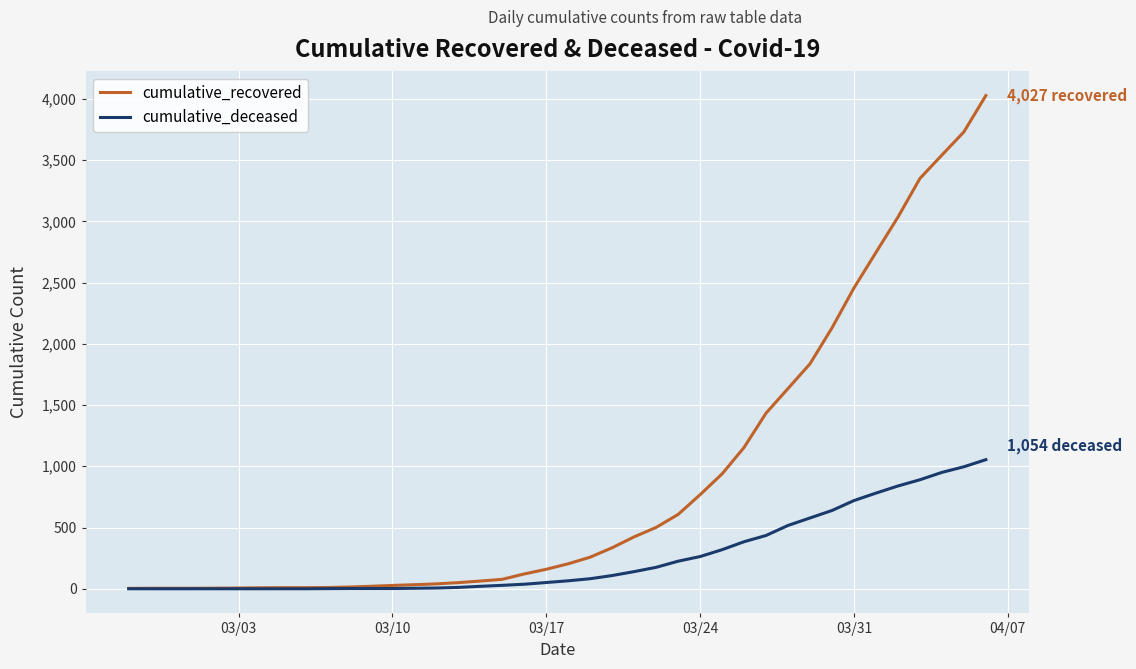

What is the greatest value displayed?

4027